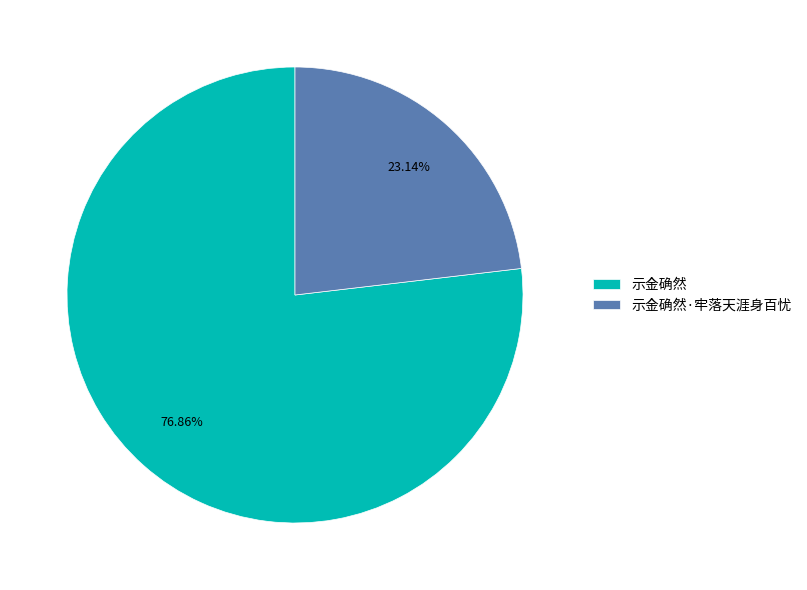

Count the number of slices in the pie.

2